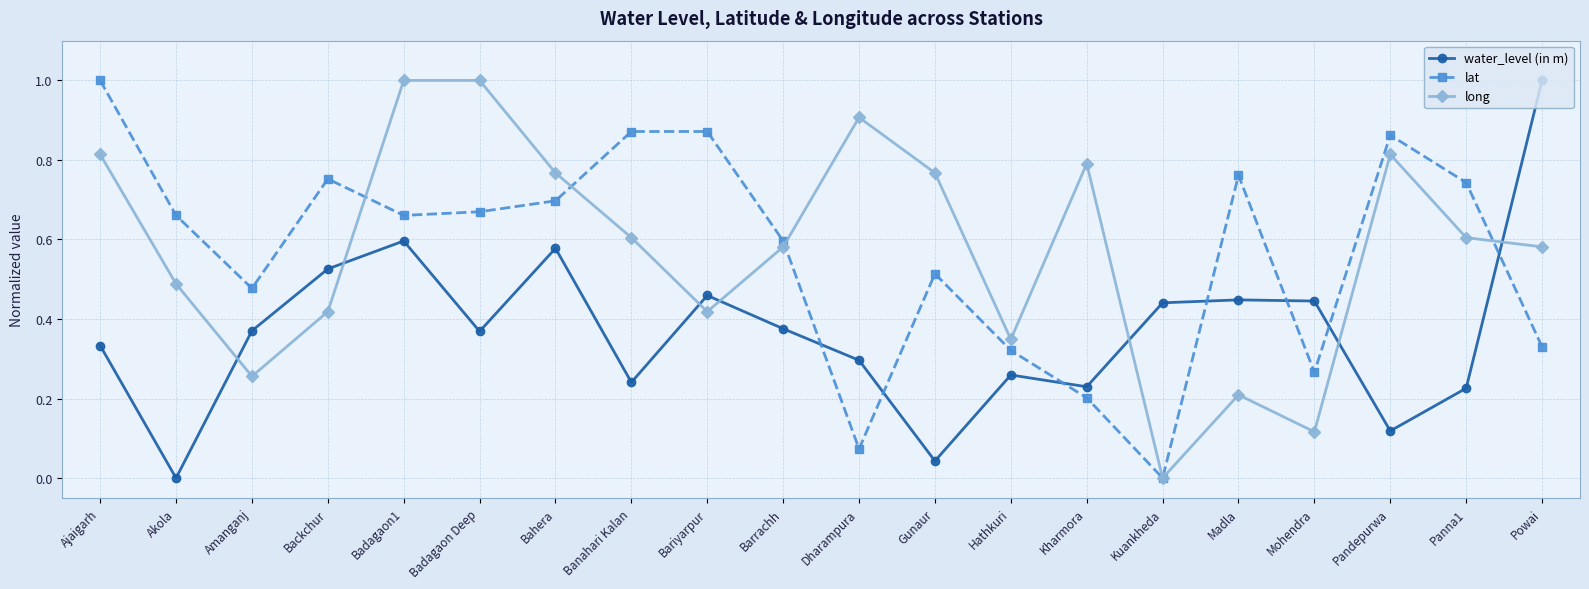

What is the label of the 7th point from the right?

Kharmora